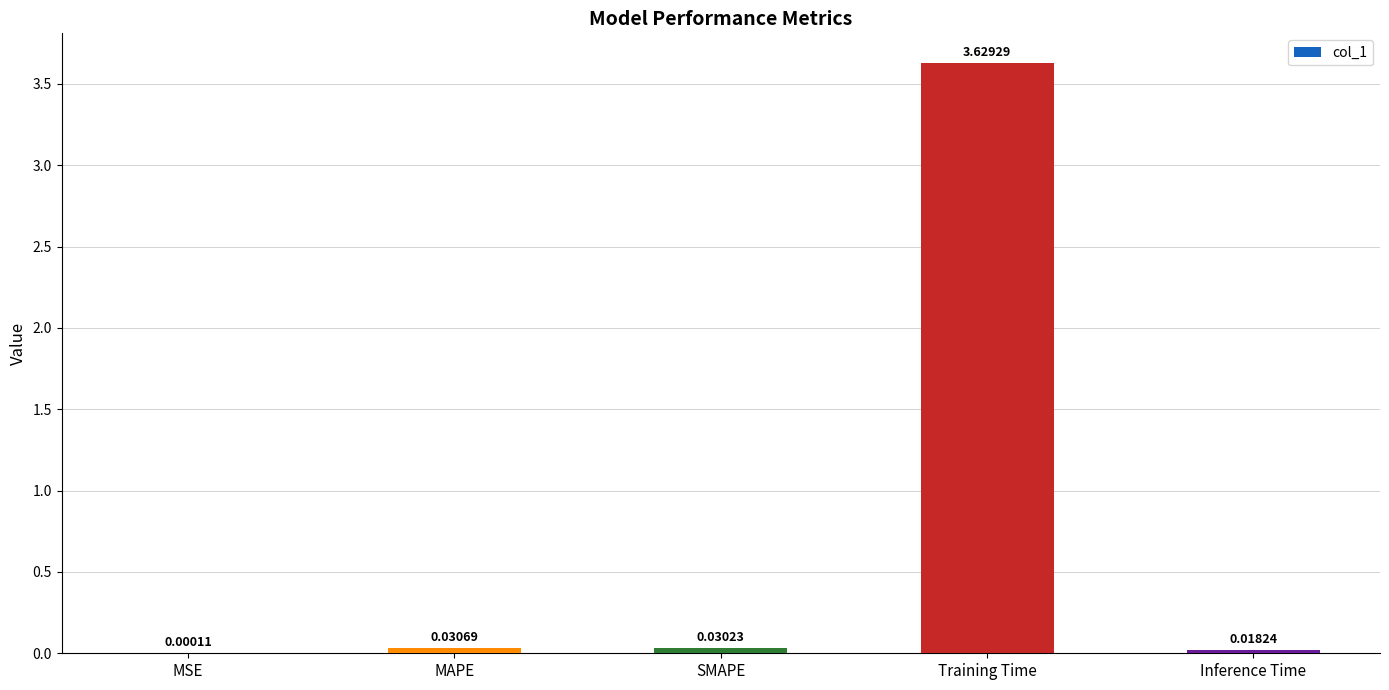

At which category does the chart reach its peak across all series?

Training Time